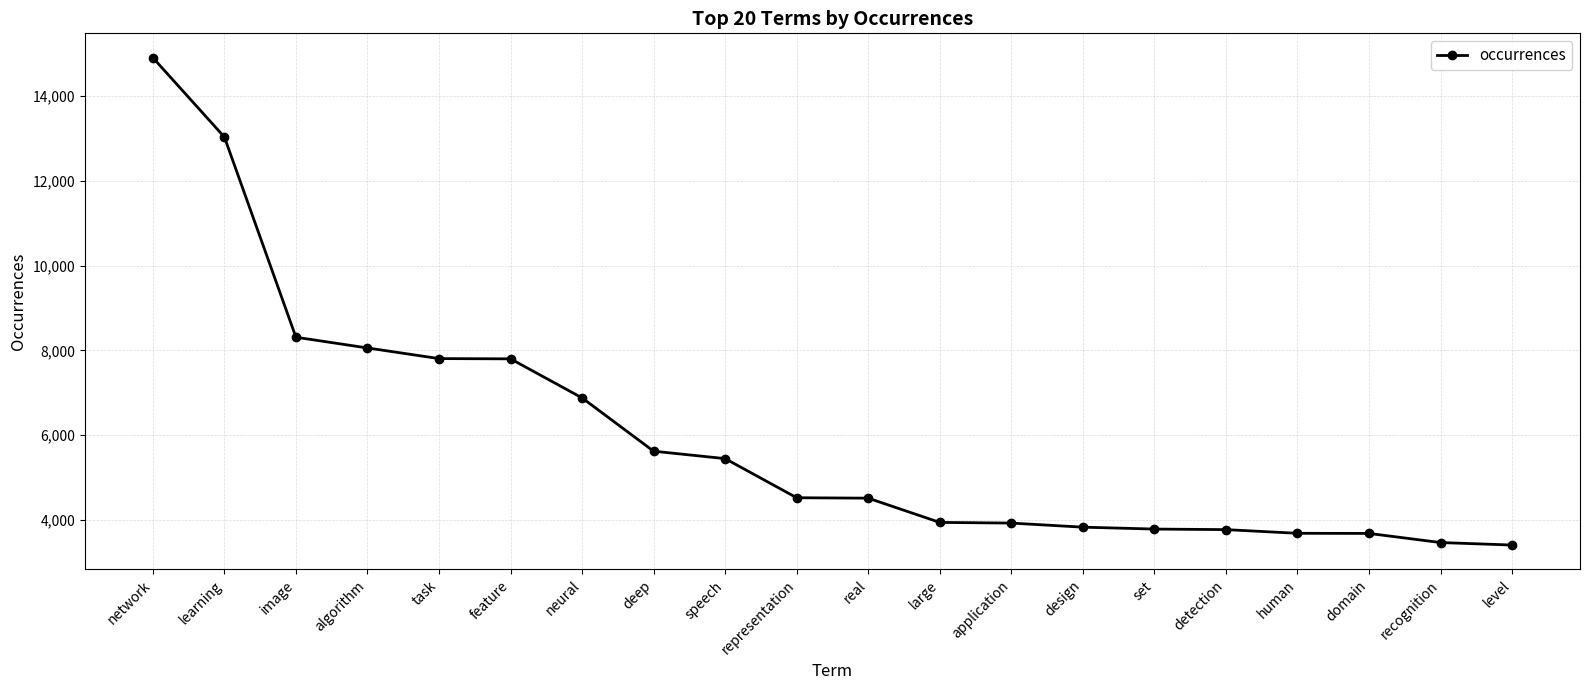

The chart shows a value of 2035 at human. True or false?

False